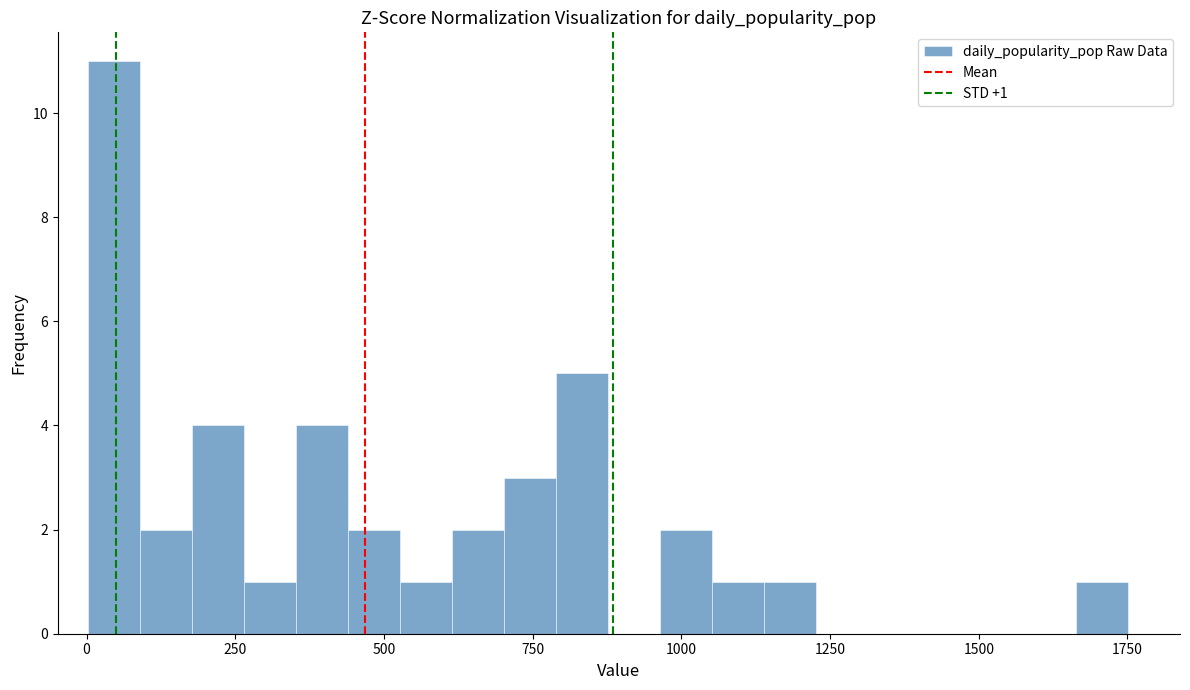

Around what value on the x-axis is the tallest bar? Give the approximate position of its centre, as read against the axis.

50